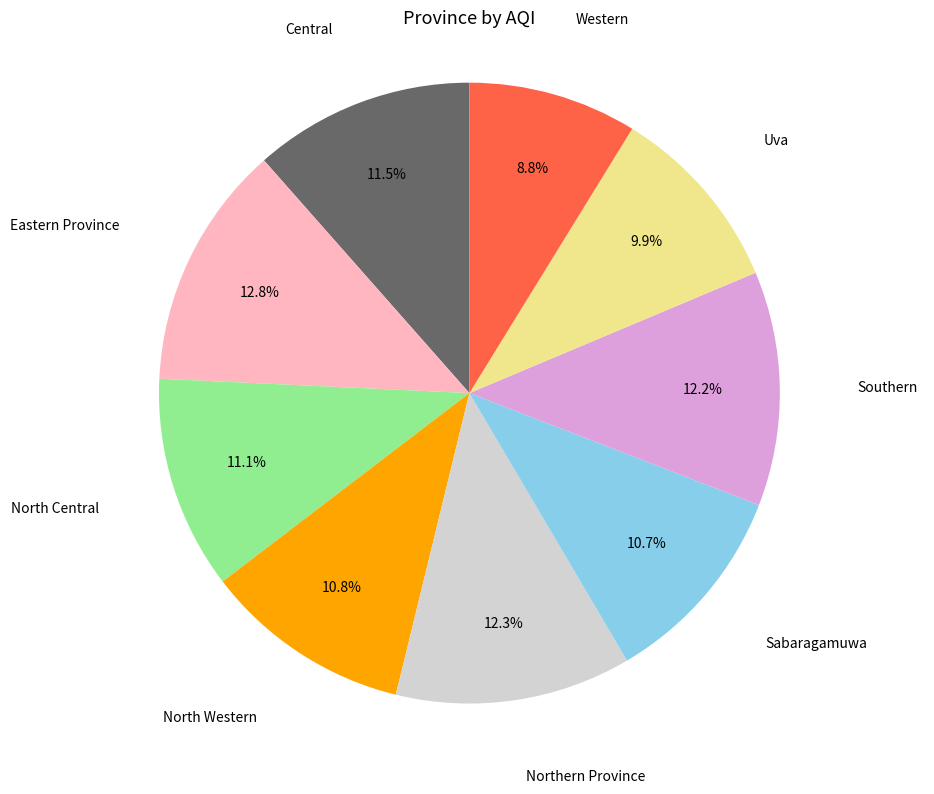

Count the number of slices in the pie.

9